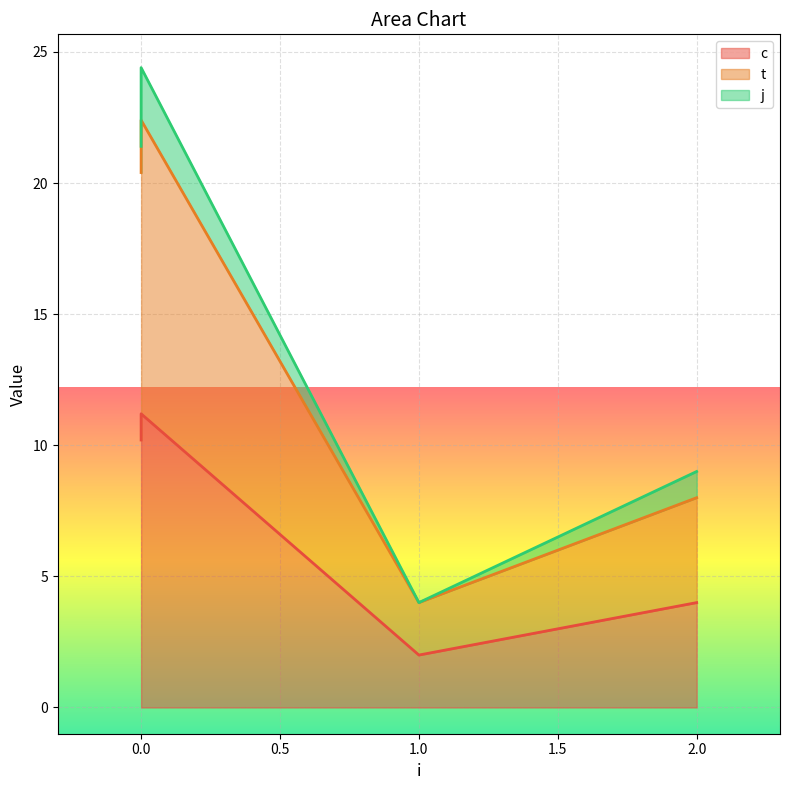

Which series has the largest total across all categories?

t